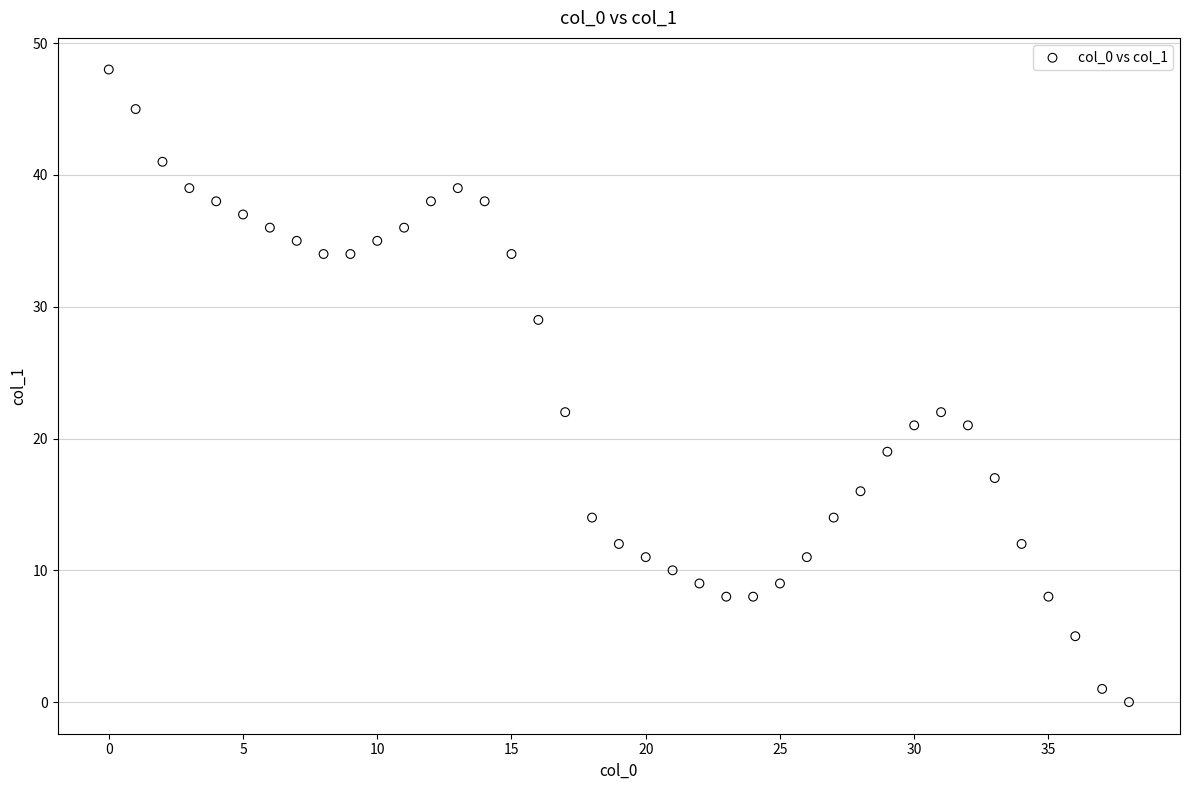

What is the range of Y values (max minus min)?

48